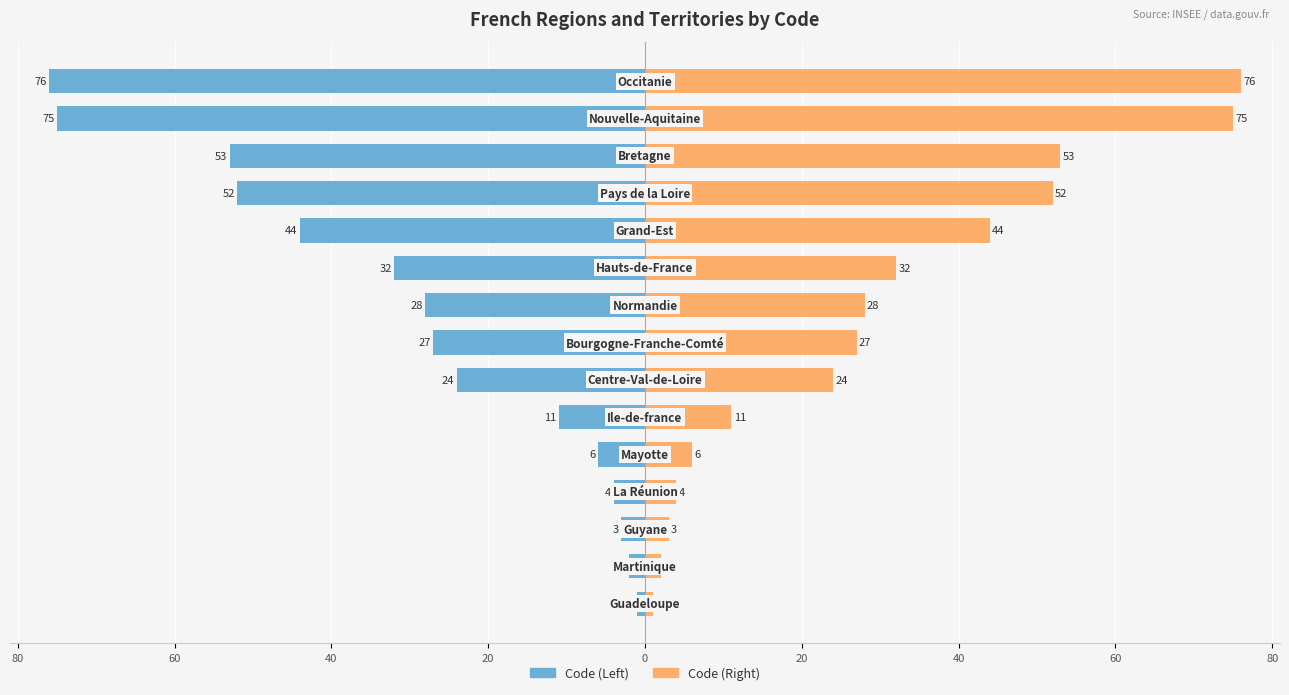

What is the maximum value shown in the chart?

76